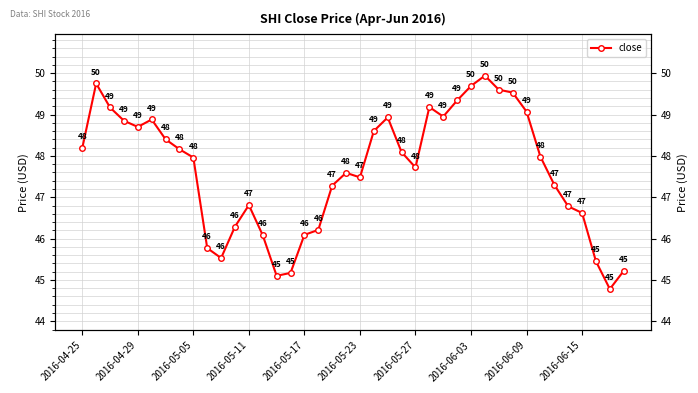

What is the average value?

47.7